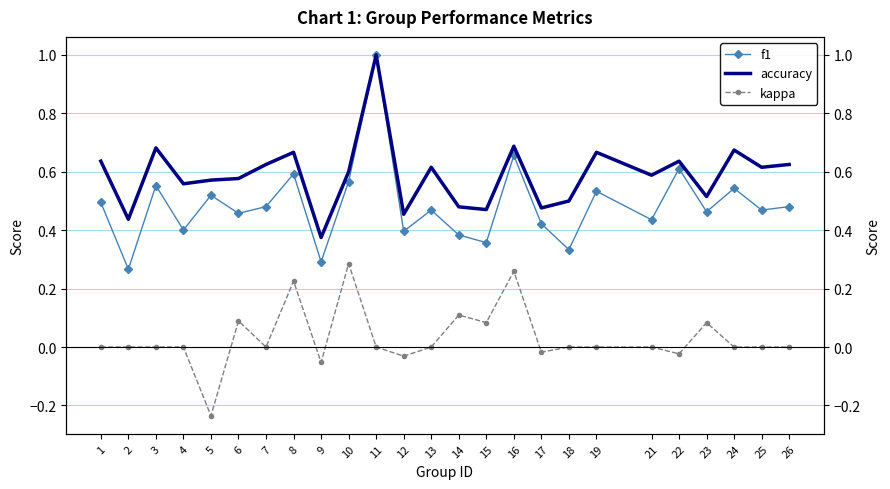

Which series has the largest total across all categories?

accuracy